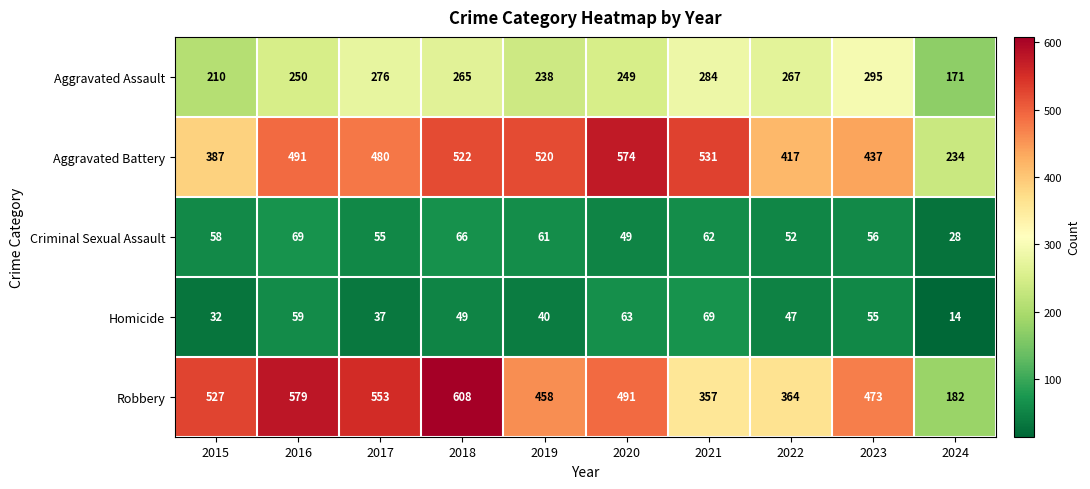

At which label does Aggravated Assault reach its minimum?

2024